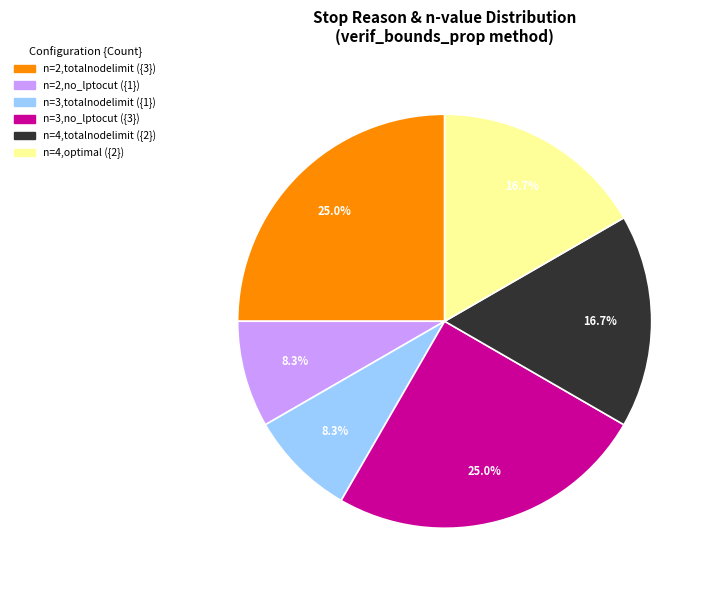

Is there a majority slice in this chart?

No